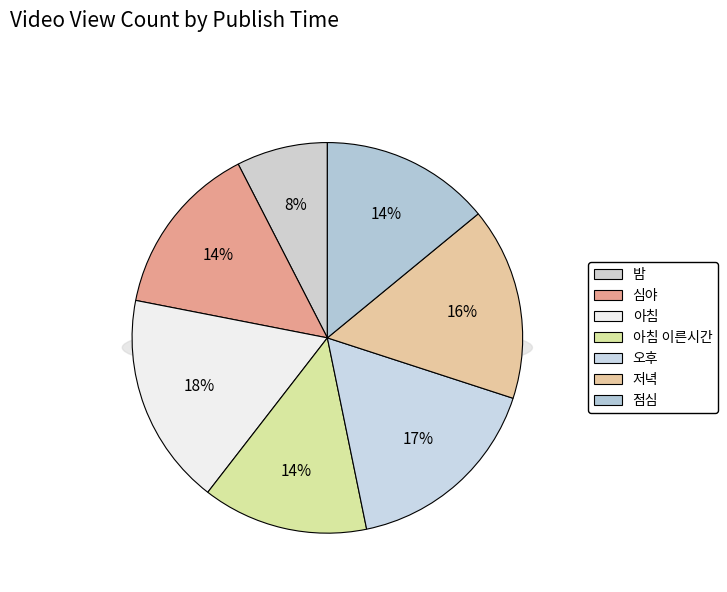

What is the change in value from 밤 to 오후?

+27868.1